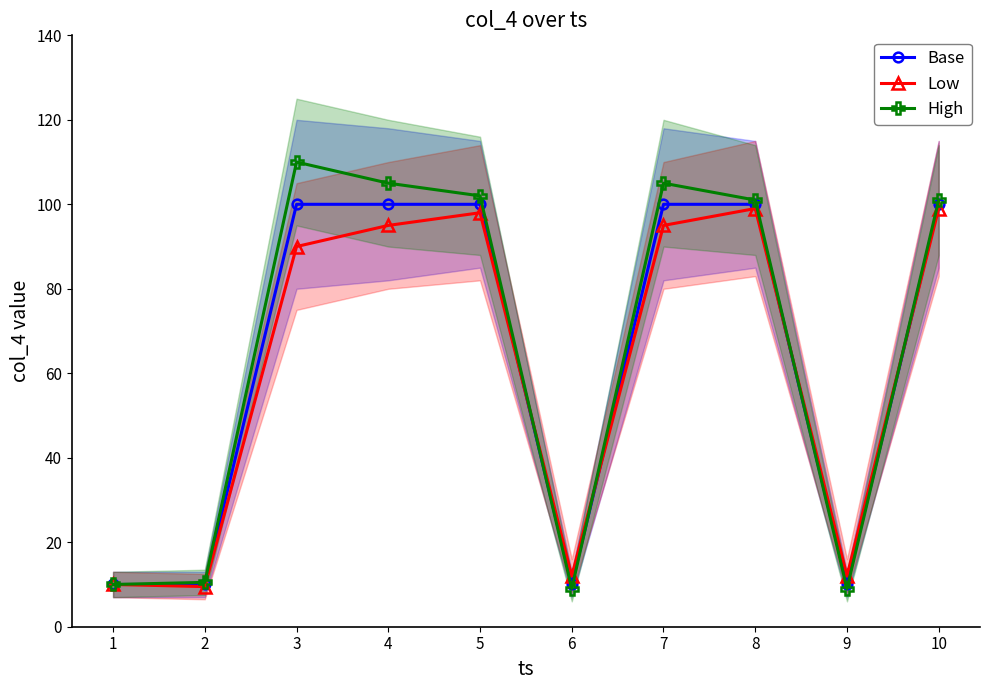

At which category does High reach its first local peak?

3